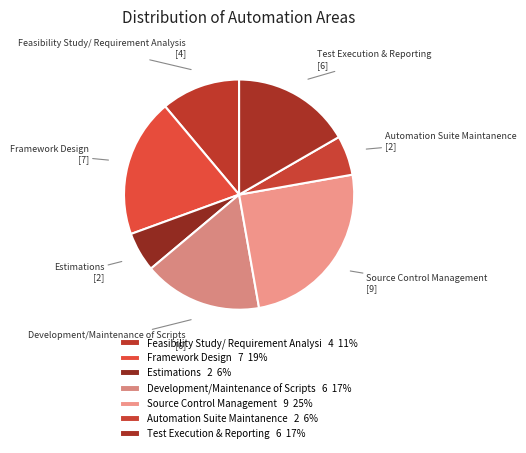

To the nearest percent, what is the difference between the largest and smallest slice percentages?

19%